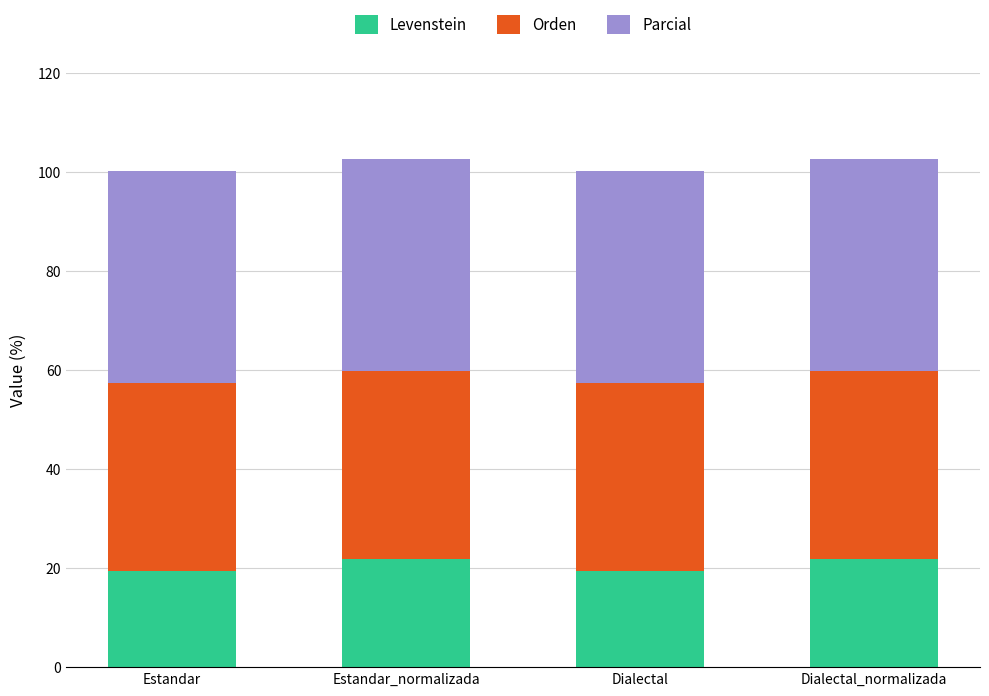

True or false: Levenstein has a value of 36.0 at Estandar_normalizada.

False